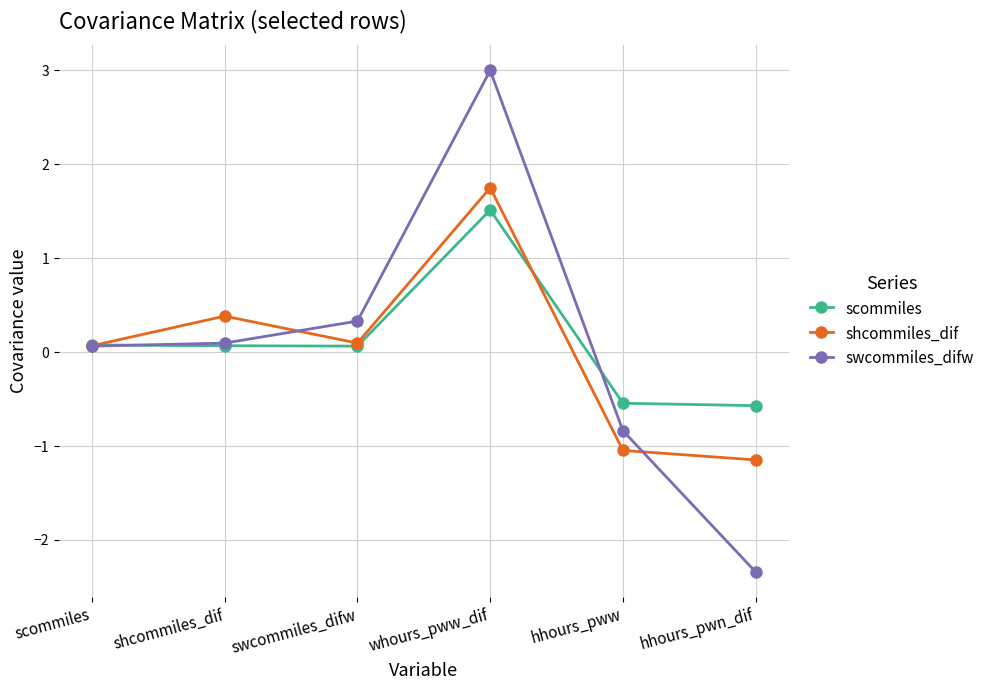

What is the difference between the second highest and second lowest values in the swcommiles_difw series?

1.2